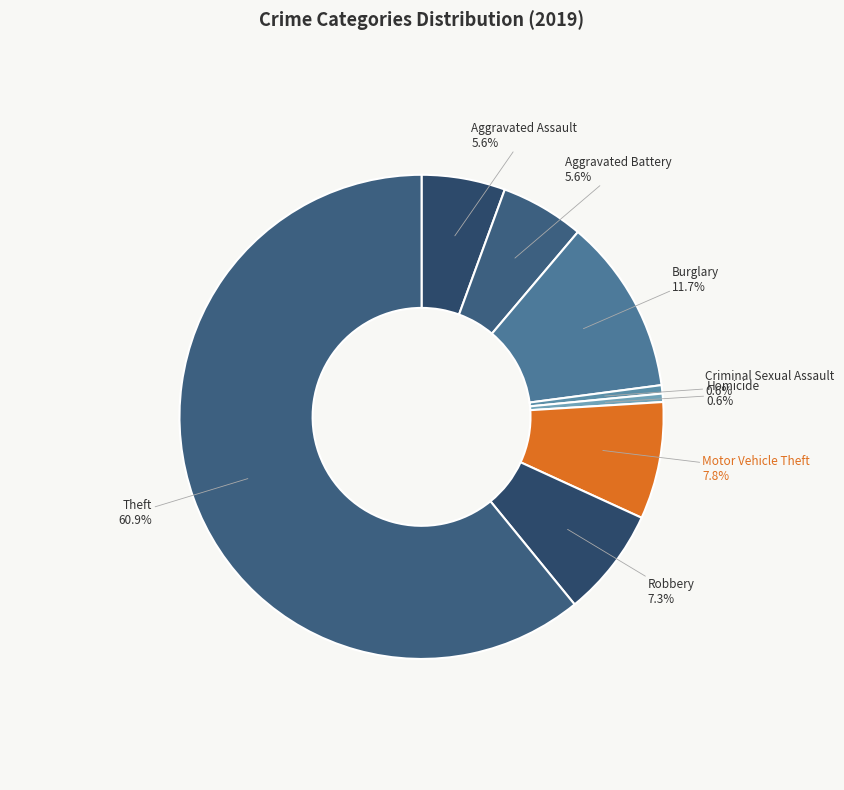

How many segments does this pie chart have?

8